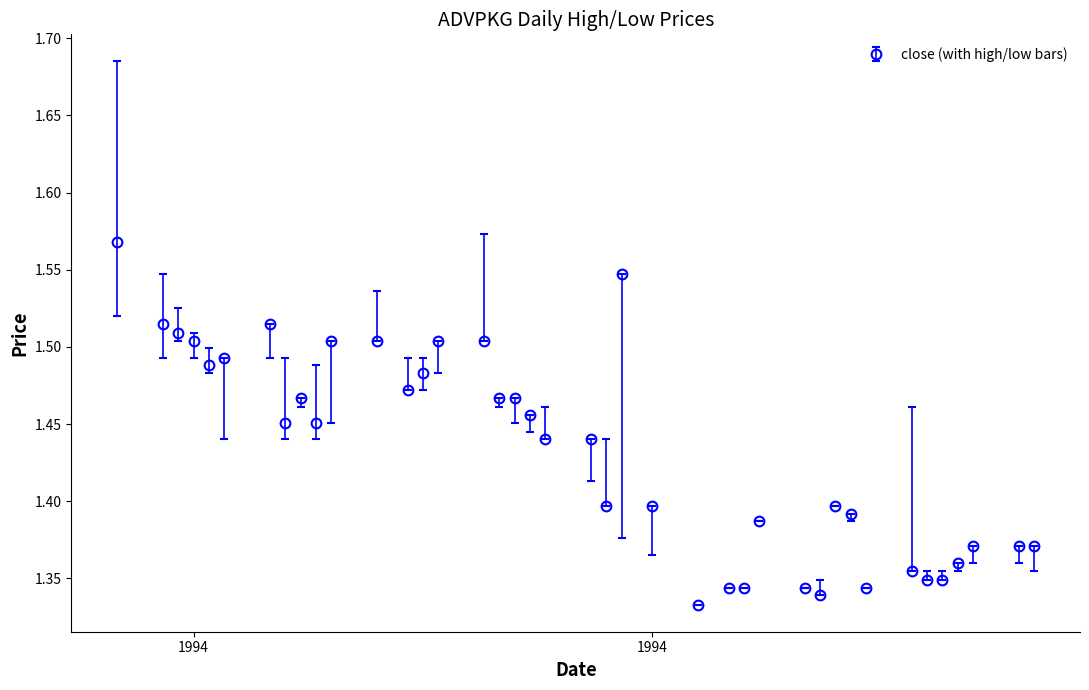

What is the sum of all values?

57.3